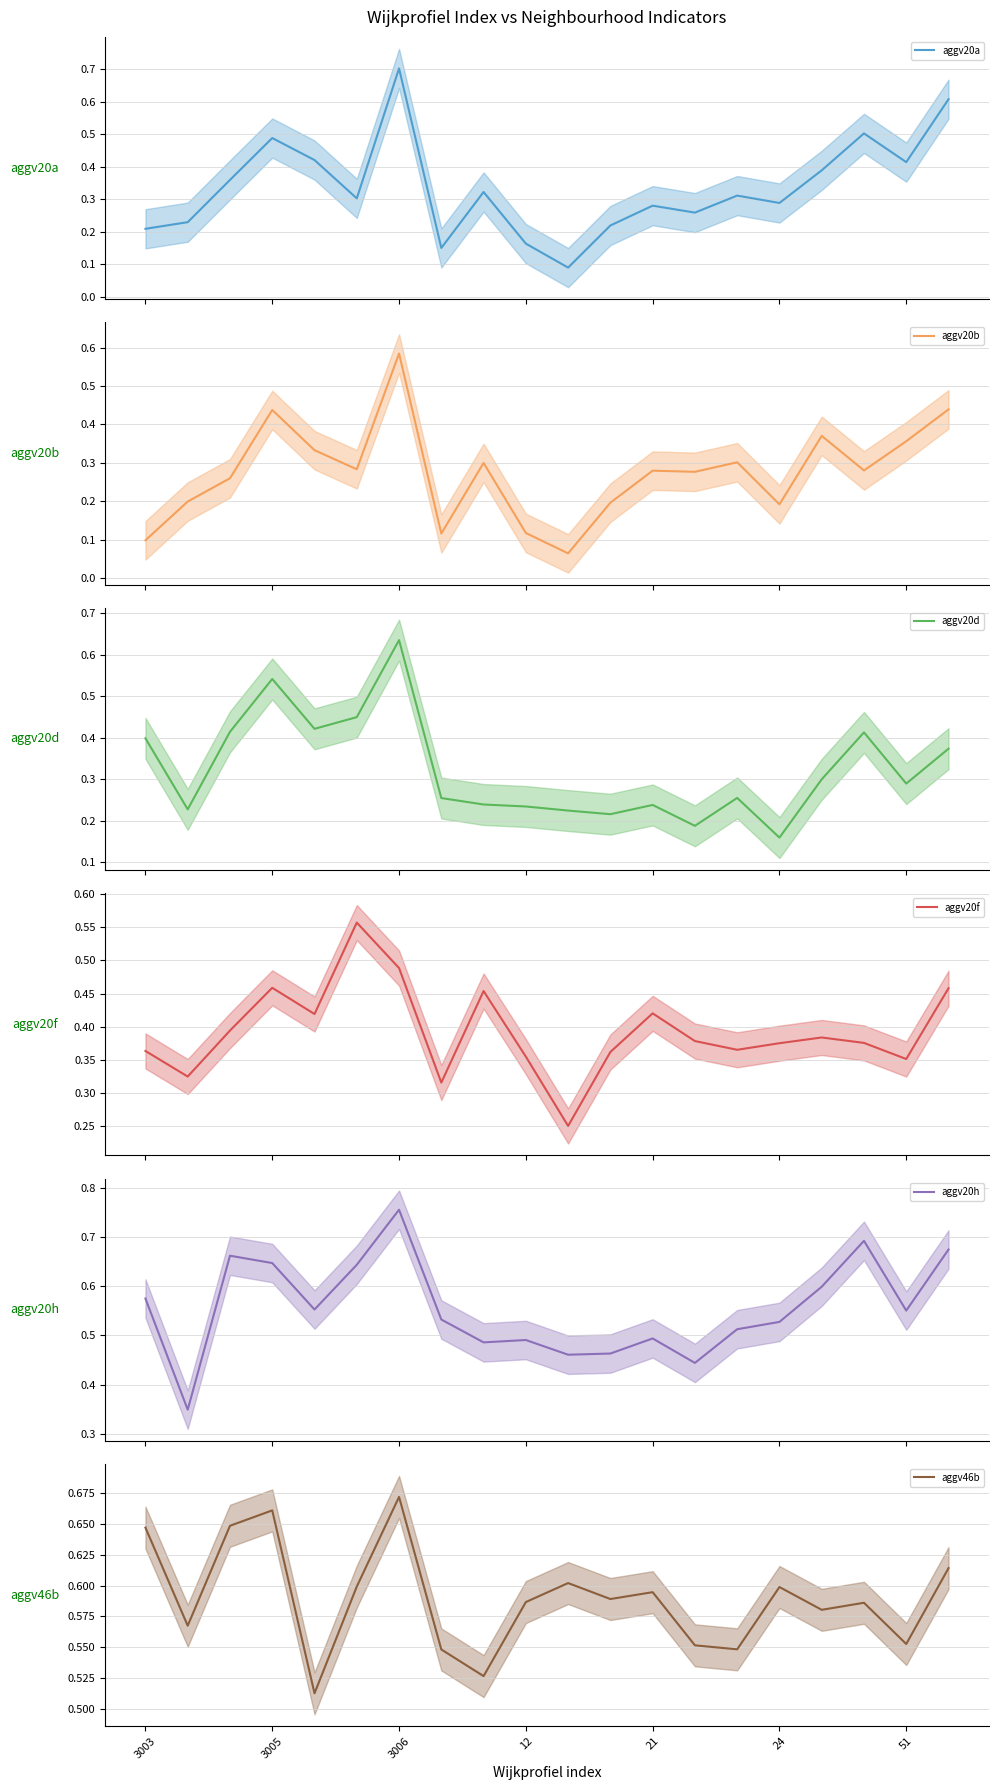

Which series changed the most between 12 and 51?

aggv20a (mean)